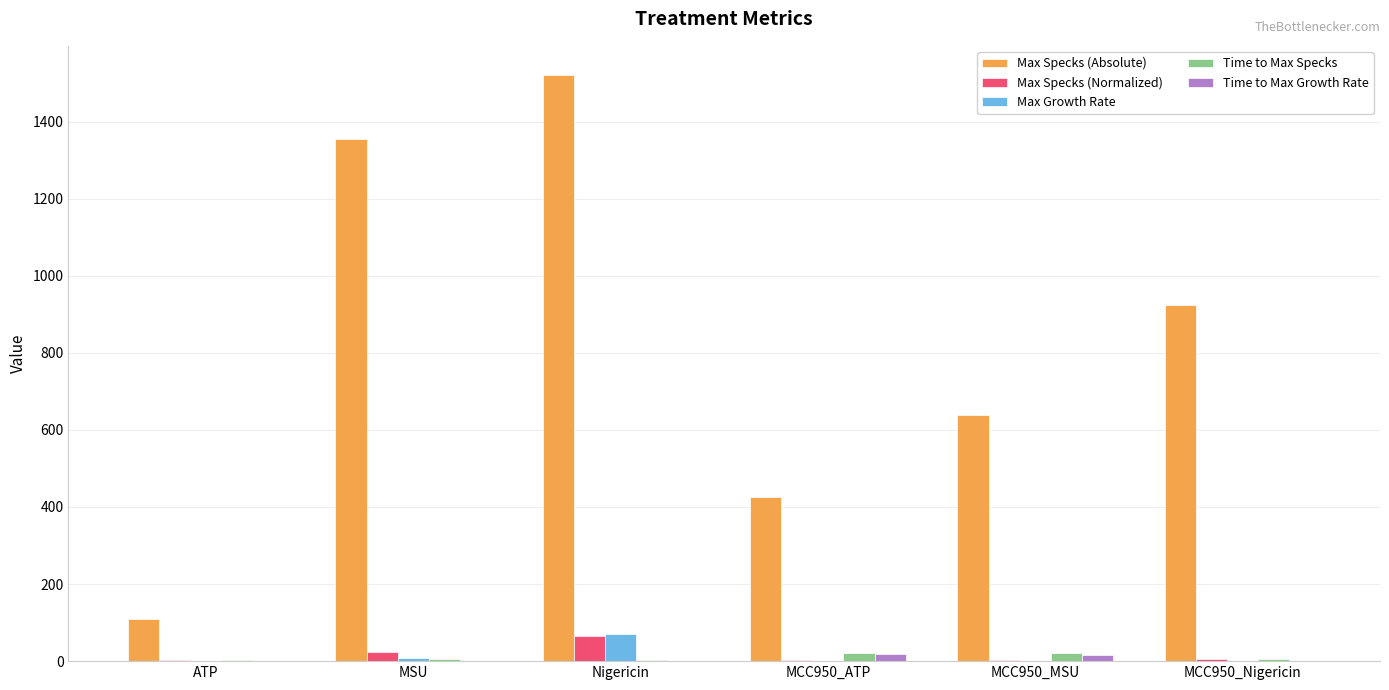

True or false: Max Specks (Absolute) has a value of 2409.1 at MSU.

False